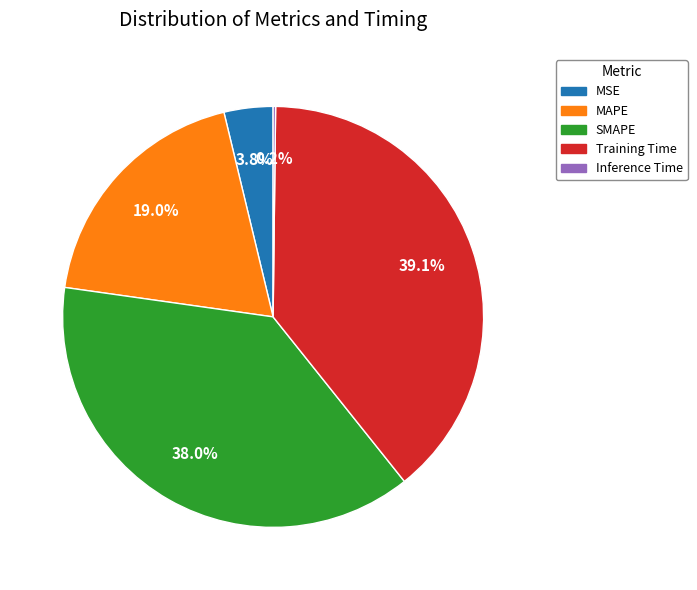

Is it true that MAPE is 19% of the pie?

True